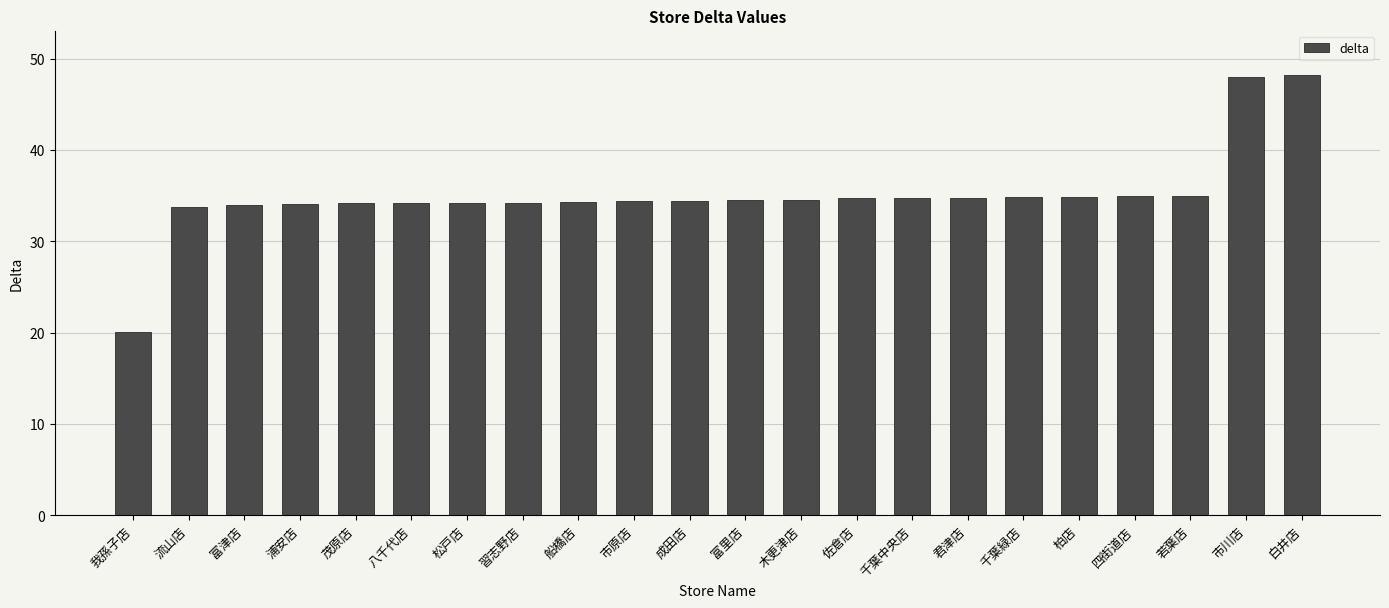

Which has a higher value, 富里店 or 若葉店?

若葉店